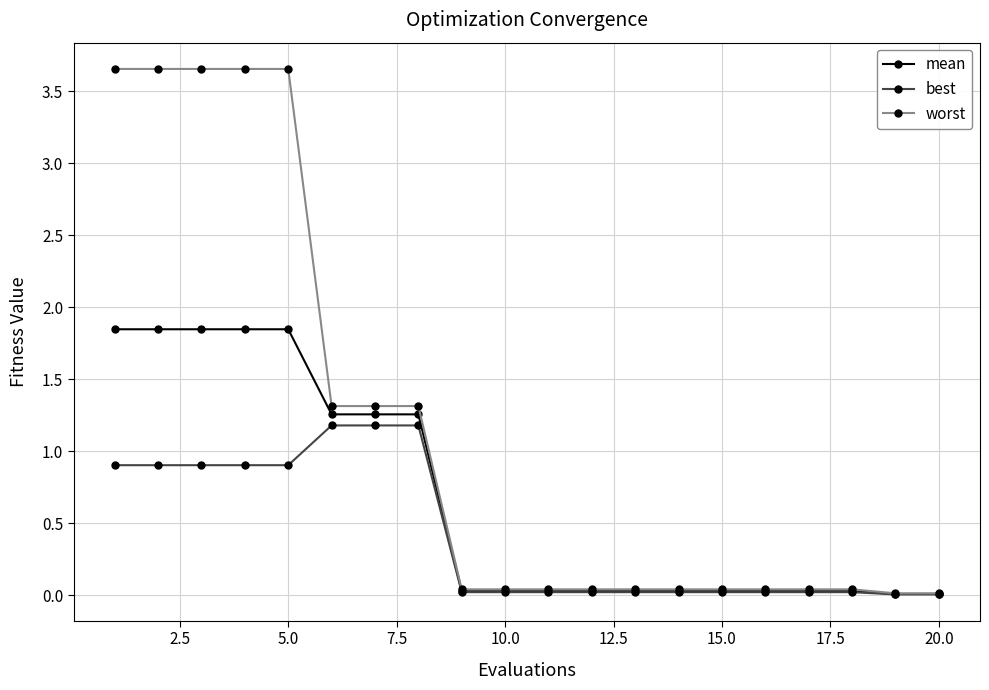

List the series in order of their overall mean, highest first.

worst, mean, best